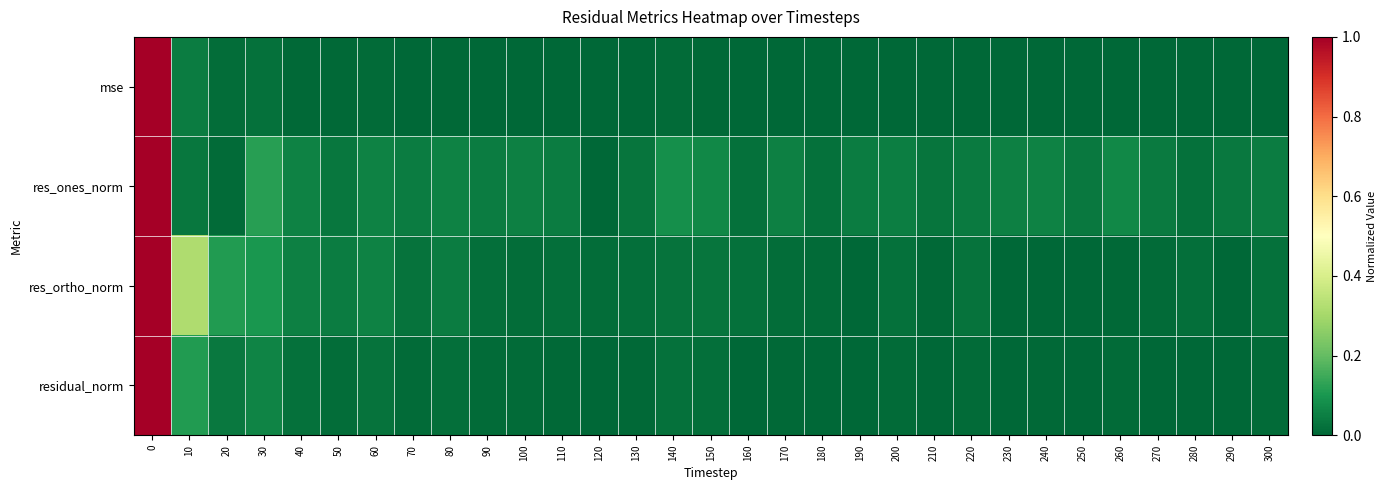

How many data points does each series have?

31